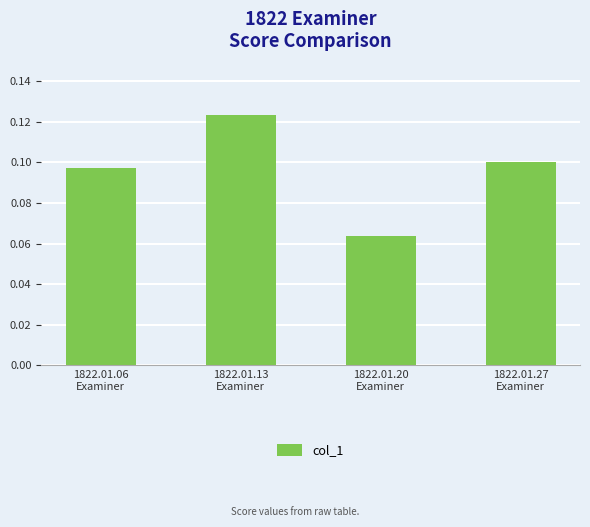

How many values are between 0 and 1?

4